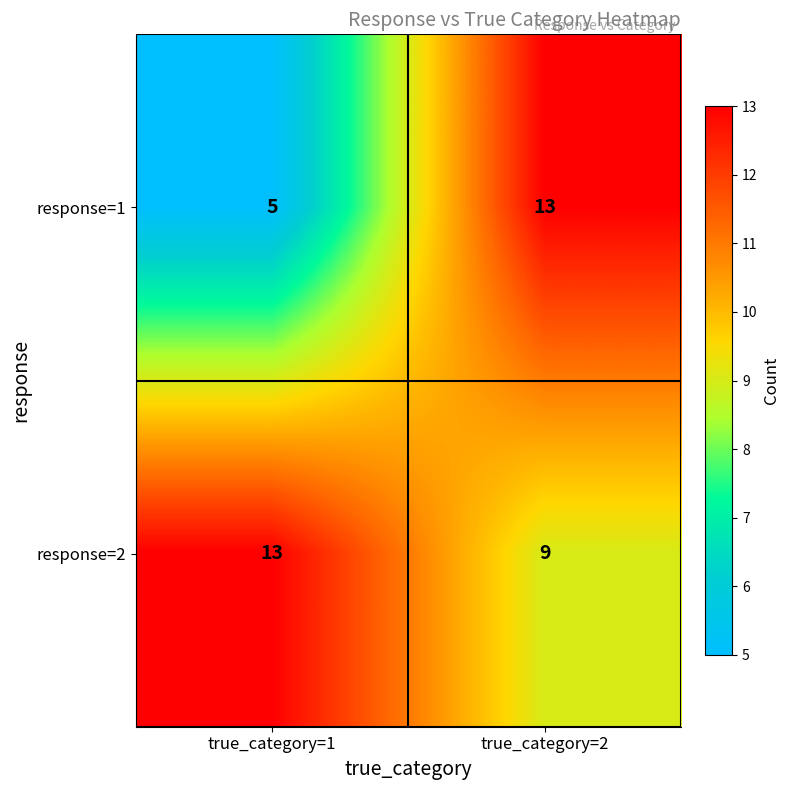

At which label does response=2 reach its peak?

true_category=1